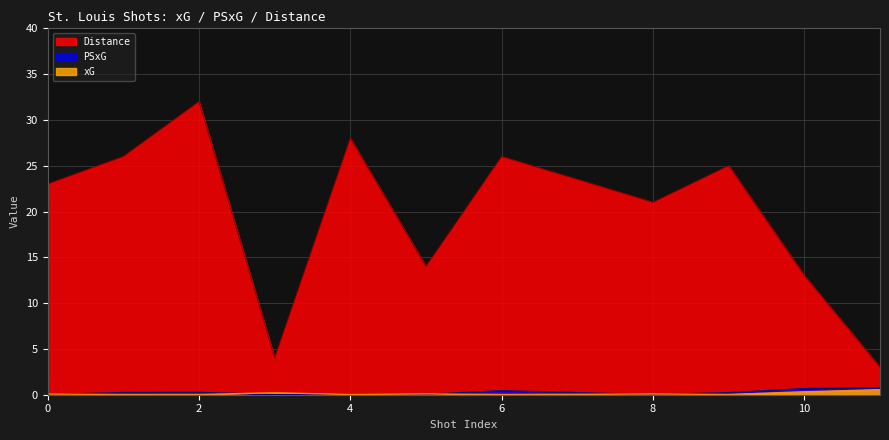

Is the value of xG at 10 greater than the value of PSxG at 10?

No